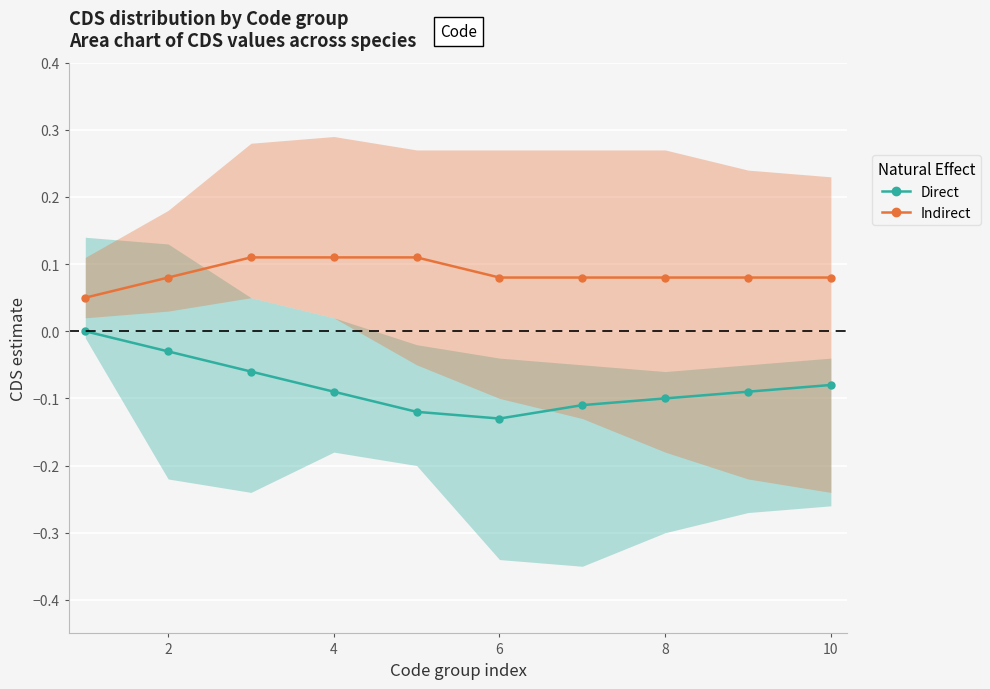

Reading right to left, transcribe all the data shown in this chart.

Direct: -0.1	-0.1	-0.1	-0.1	-0.1	-0.1	-0.1	-0.1	-0.0	0.0
Indirect: 0.1	0.1	0.1	0.1	0.1	0.1	0.1	0.1	0.1	0.1